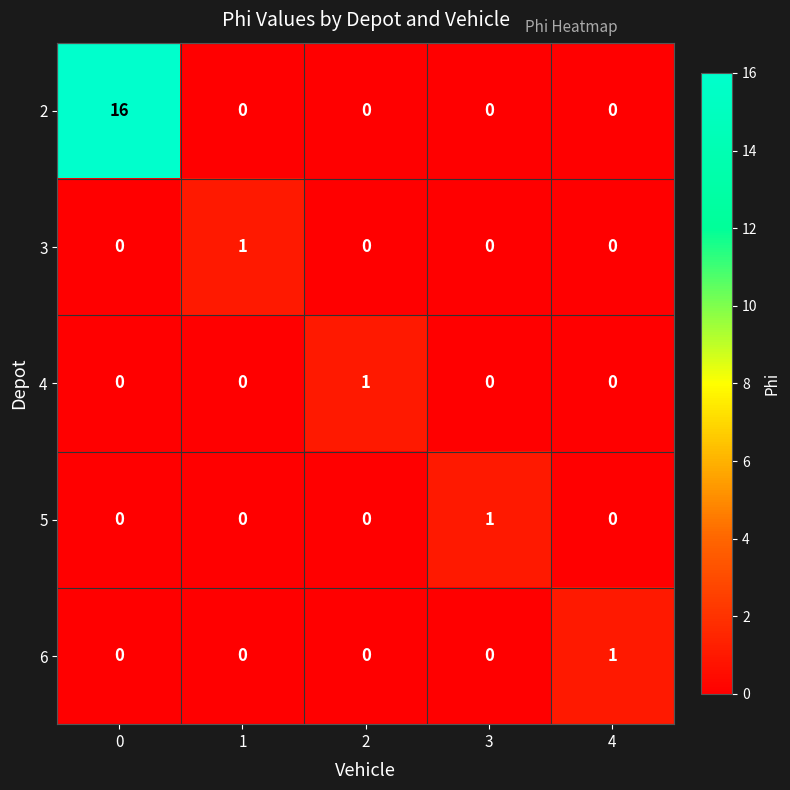

How many data points in 2 are above 0?

1